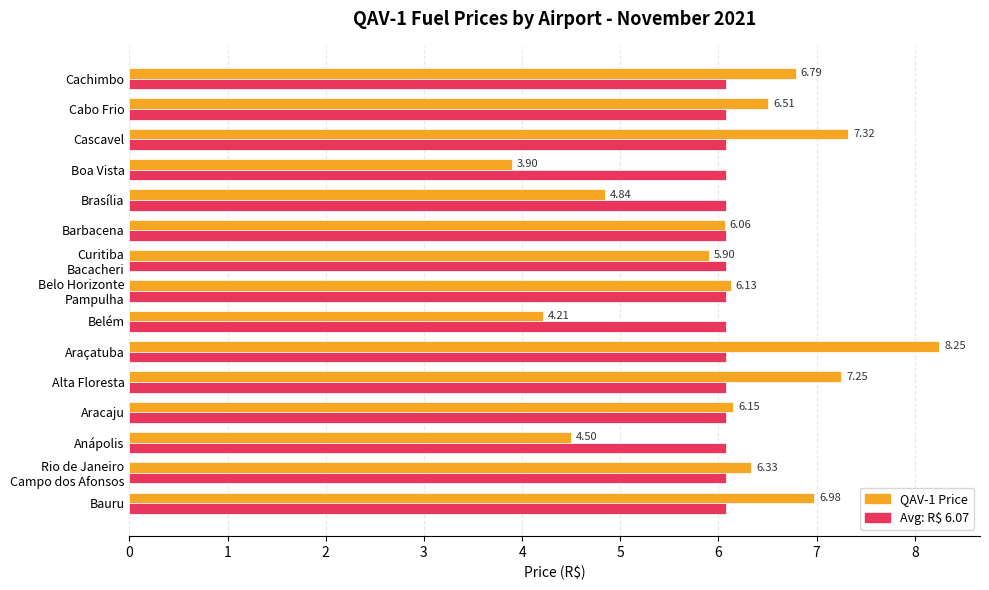

What is the difference between the highest and lowest values at Brasília?

1.2